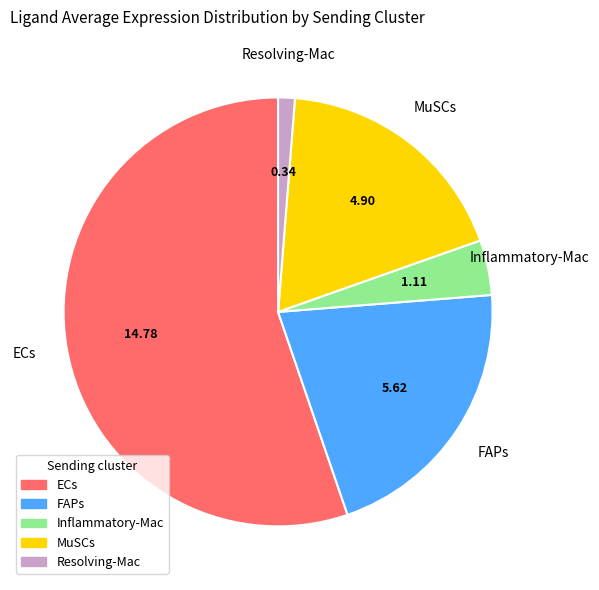

Which has a higher value, FAPs or MuSCs?

FAPs